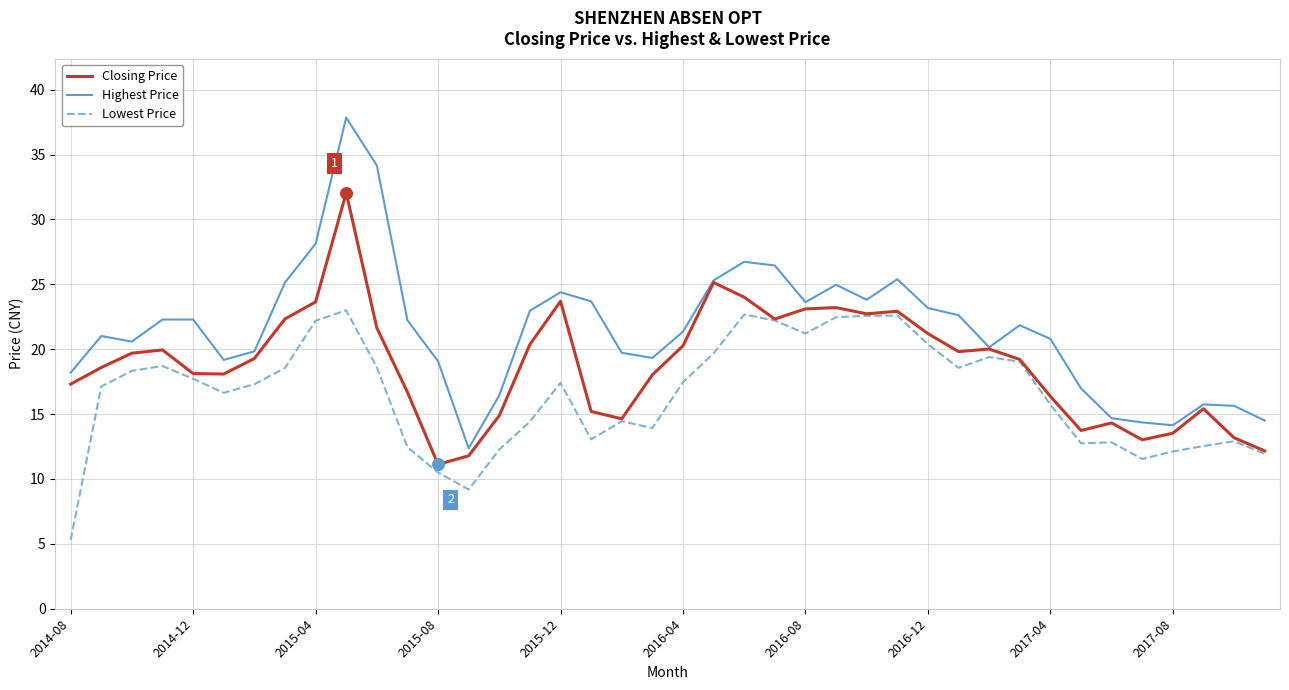

List the series in order of their overall mean, lowest first.

Lowest Price, Closing Price, Highest Price